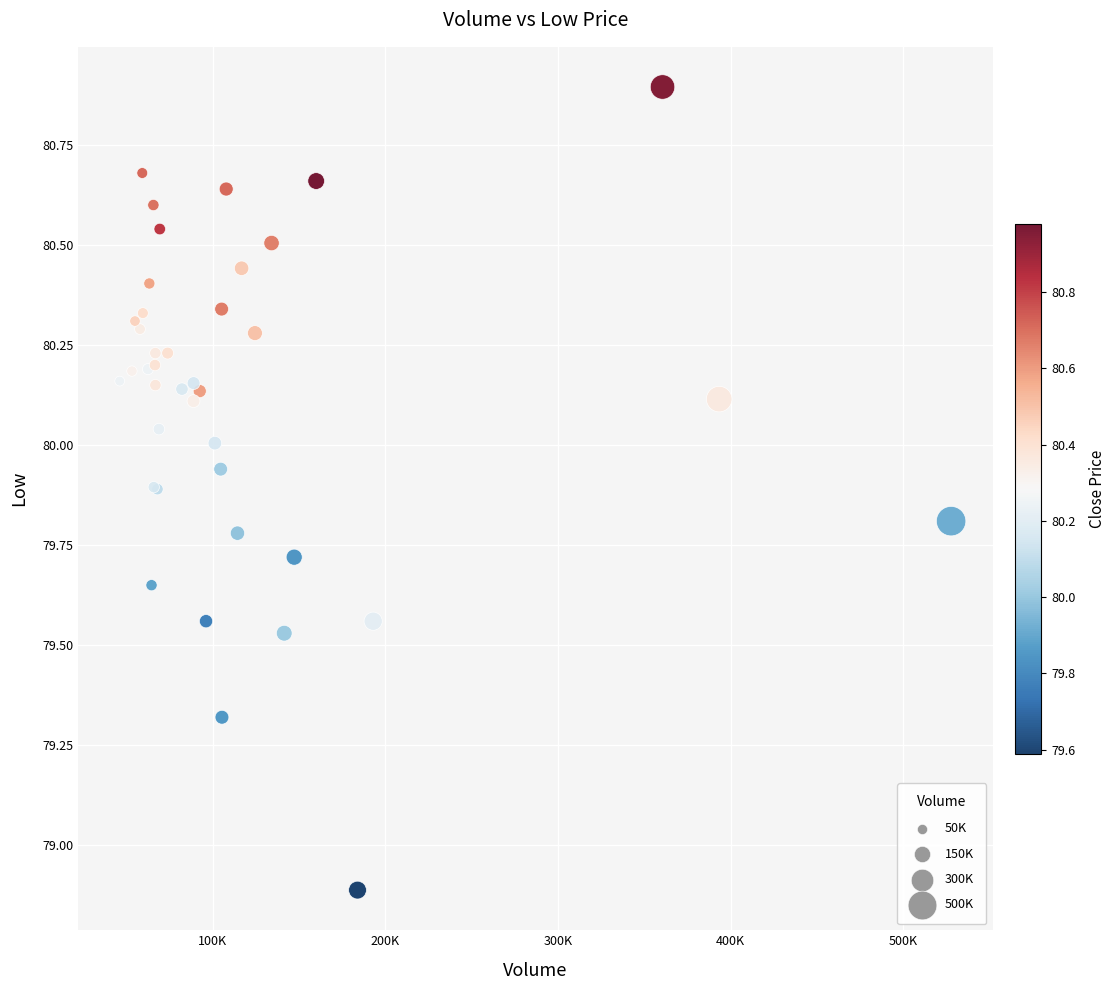

What Y value in the scatter plot is closest to 79?

78.9